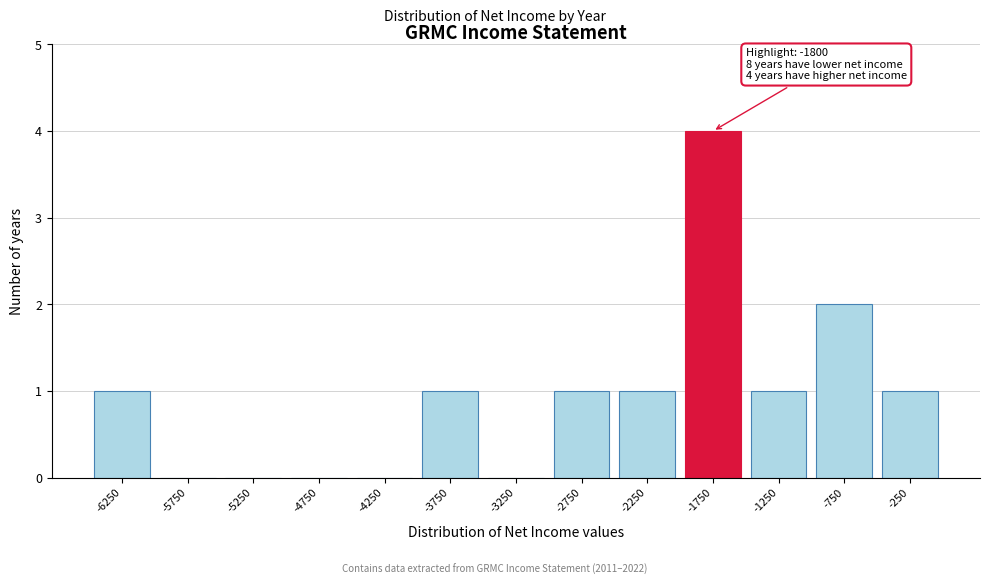

Reading left to right, what are all the values shown in this chart?

-6250=1	-5750=0	-5250=0	-4750=0	-4250=0	-3750=1	-3250=0	-2750=1	-2250=1	-1750=4	-1250=1	-750=2	-250=1